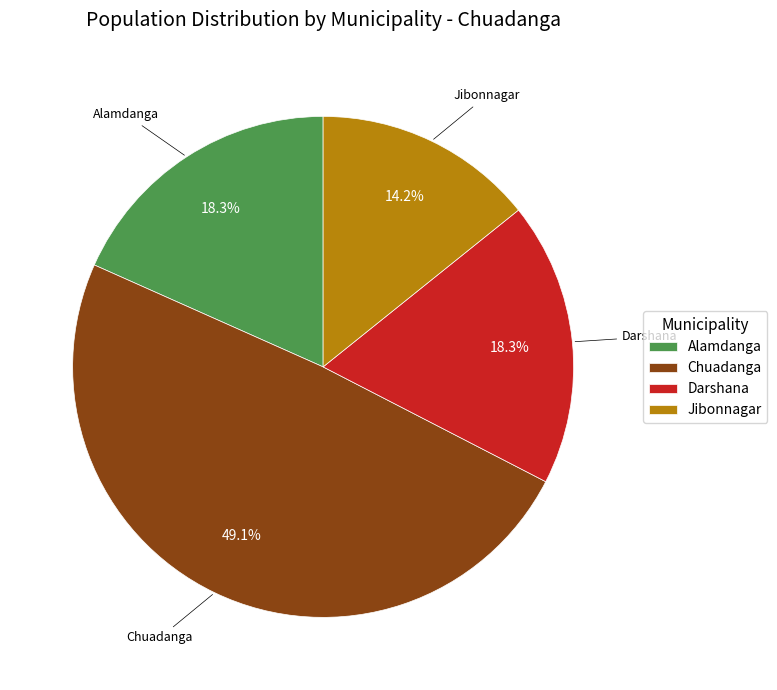

Is the sum of Darshana and Chuadanga greater than half?

Yes